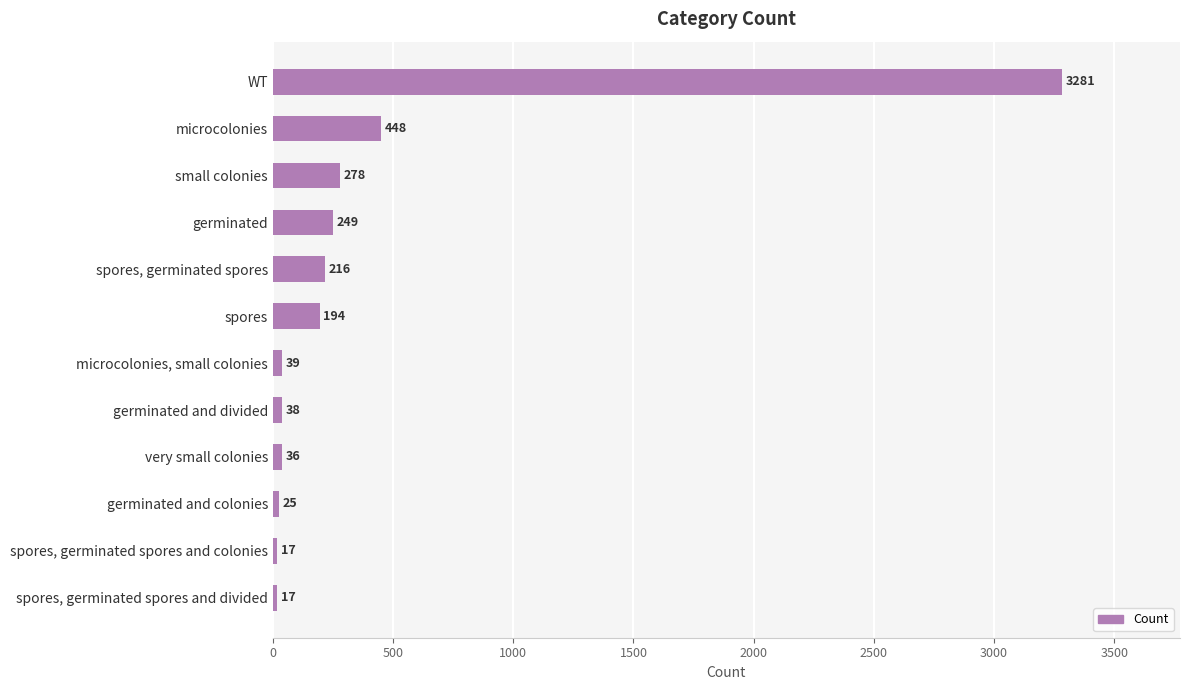

At which label is the value closest to 1649?

microcolonies